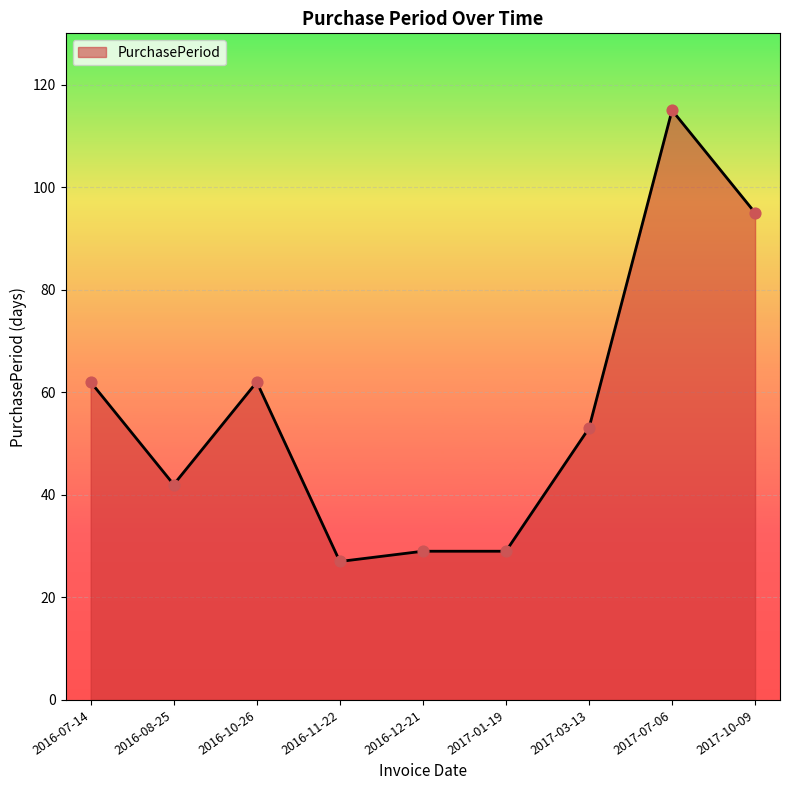

Which has a higher value, 2017-07-06 or 2016-07-14?

2017-07-06